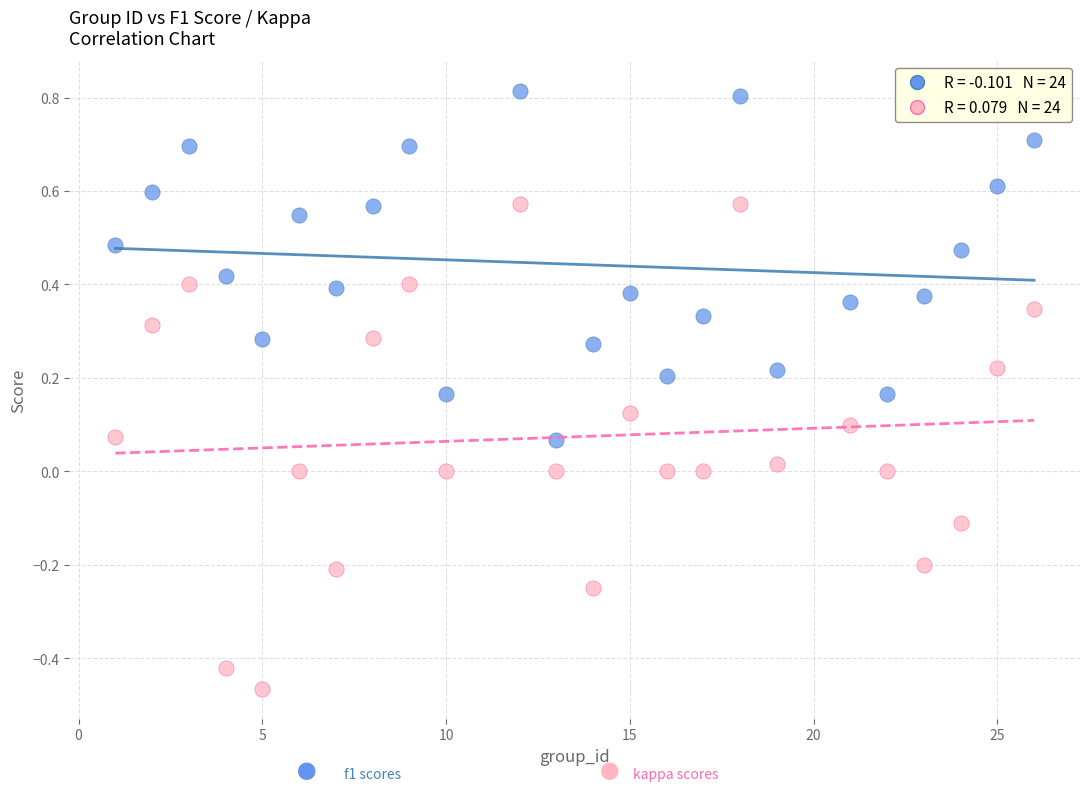

Across all data points, what is the range of Y values (max minus min)?

1.3